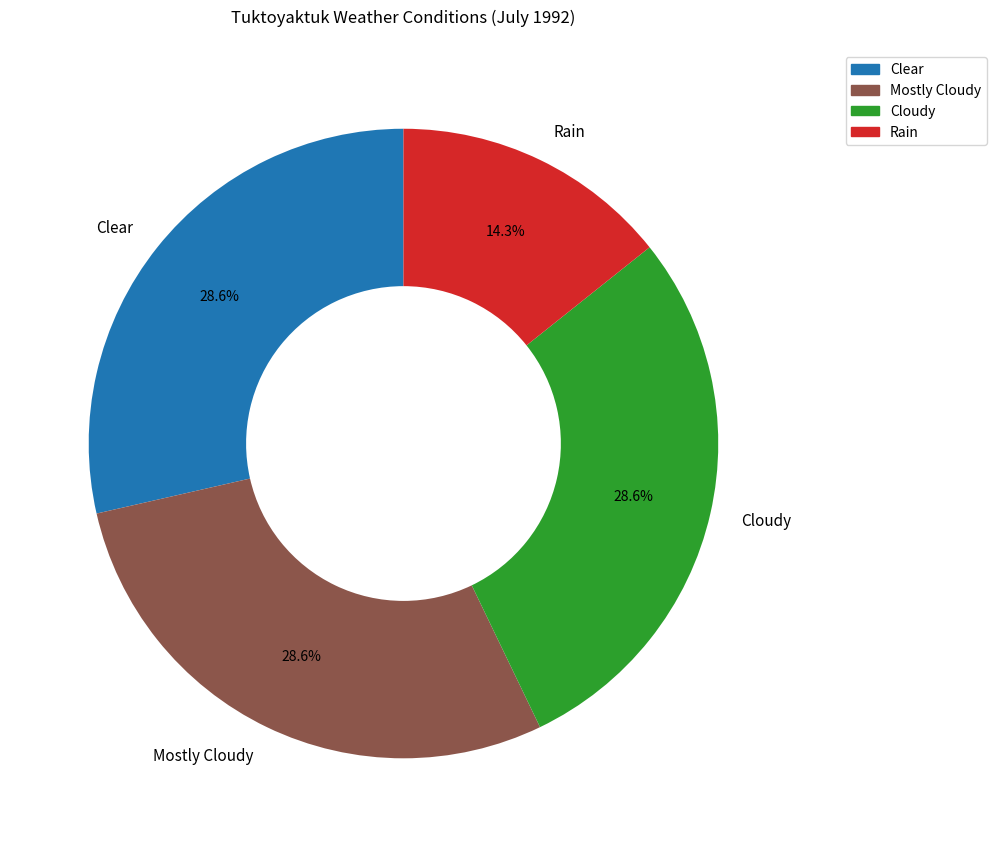

Is it true that Mostly Cloudy is 21% of the pie?

False